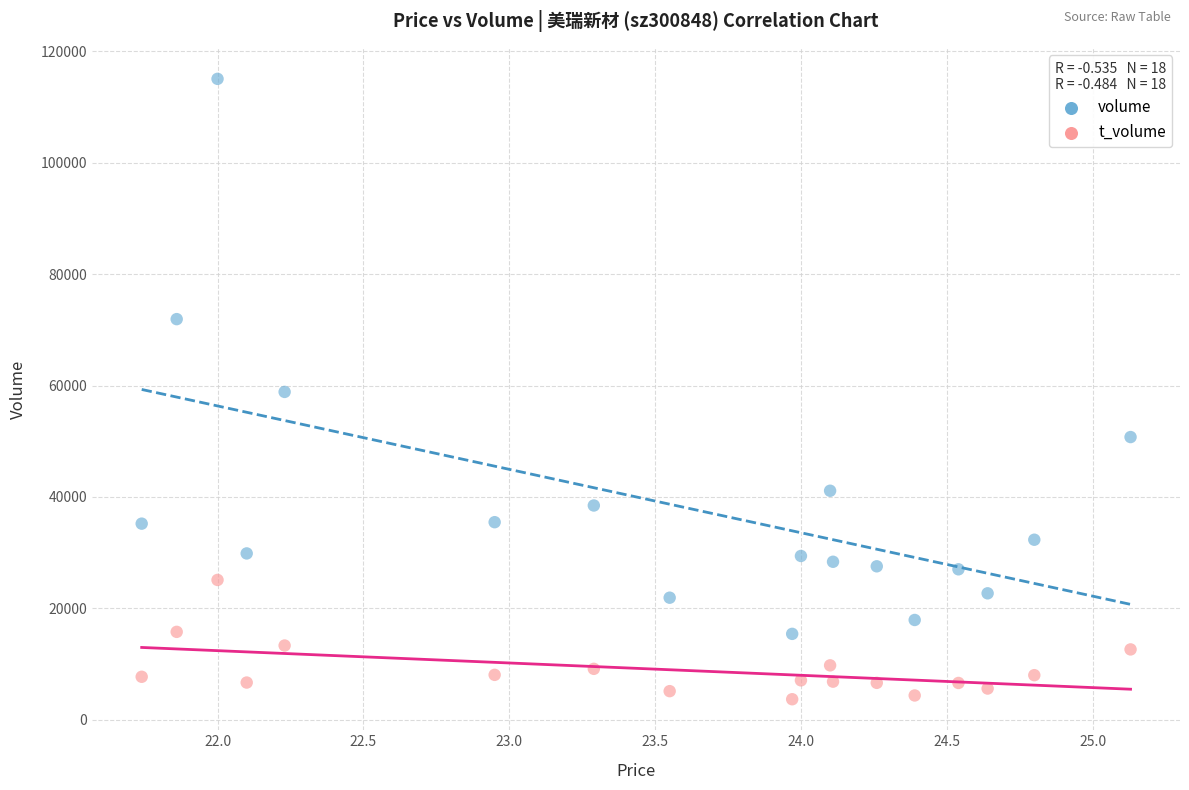

What are all the series names shown in the legend?

volume, t_volume